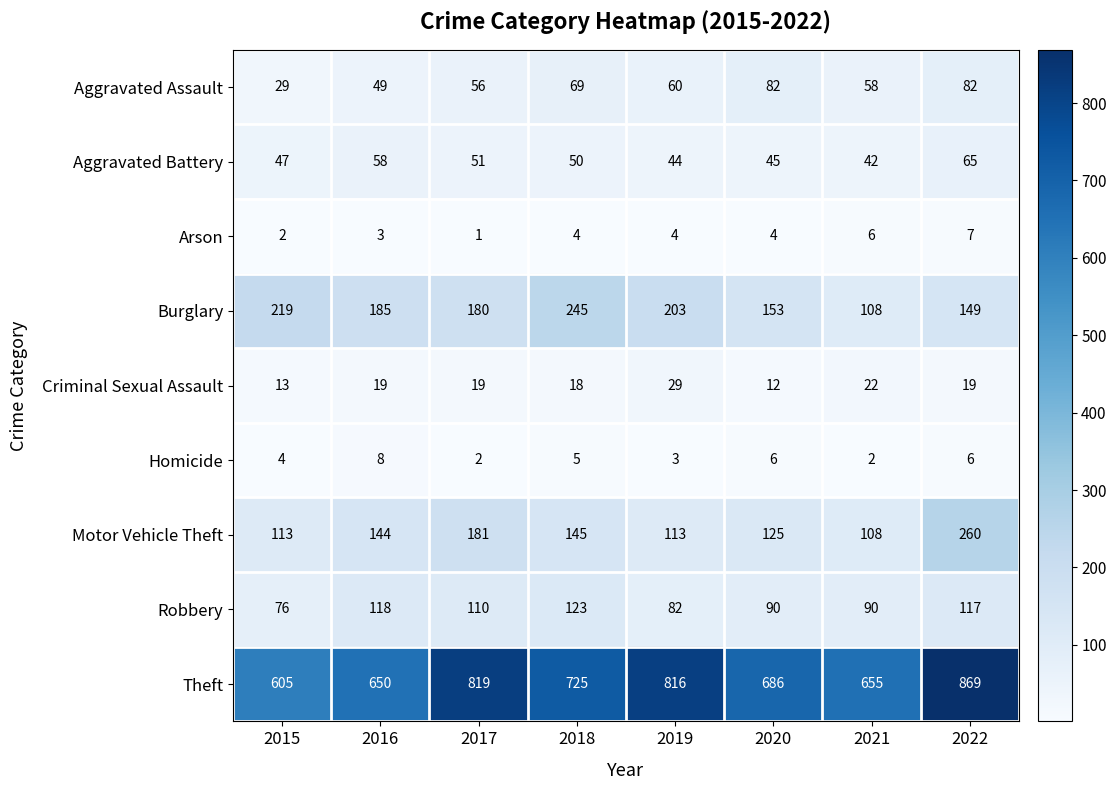

How many data points in Criminal Sexual Assault are less than 19?

3